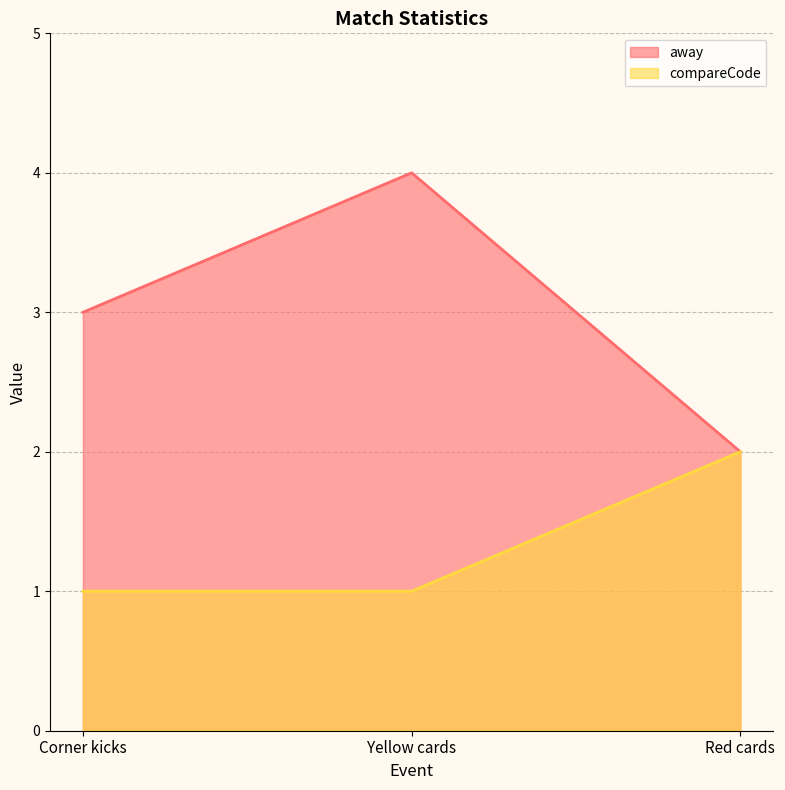

Which series has the largest total across all categories?

away